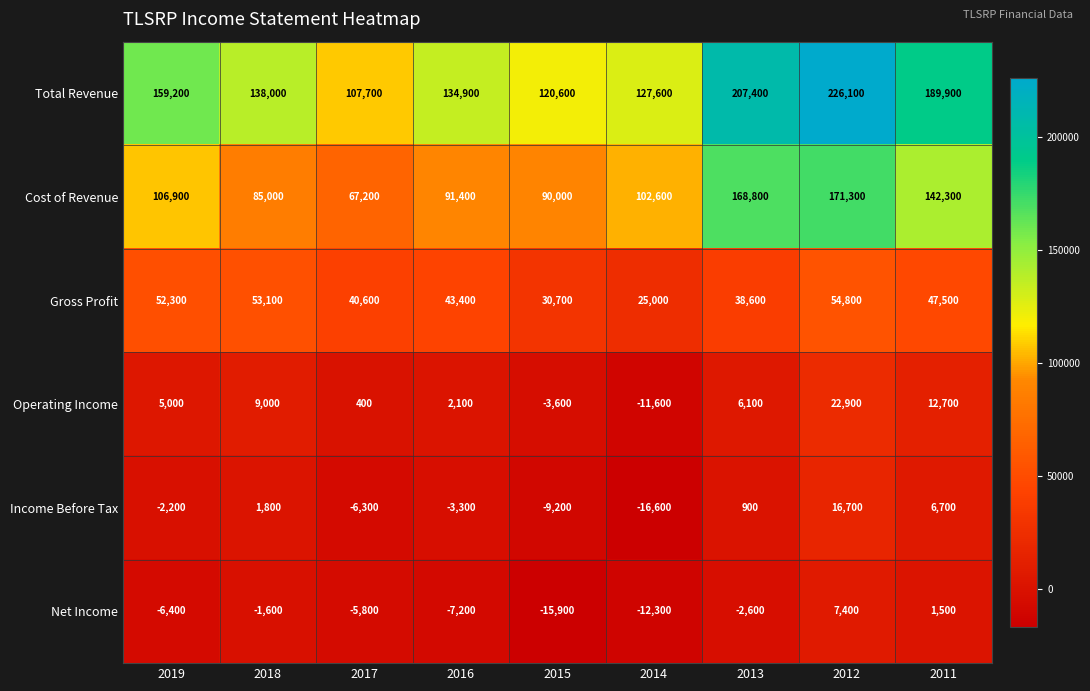

How many data points does each series have?

9